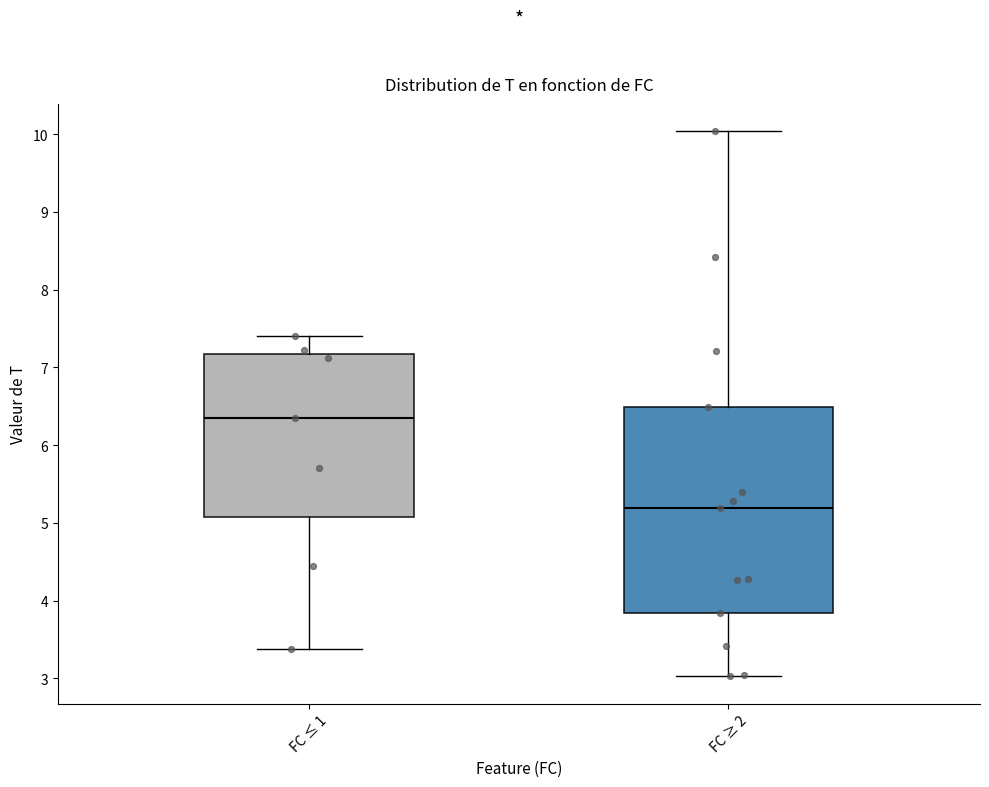

Reading left to right, read every box against the y-axis: the position of its median line, the range the box covers, and the ends of its whiskers. The values are not printed on the chart, so give them approximately, as read against the axis.

FC ≤ 1: median 6.4, box 5.1 to 7.2, whiskers 3.4 to 7.4
FC ≥ 2: median 5.2, box 3.8 to 6.5, whiskers 3.0 to 10.0